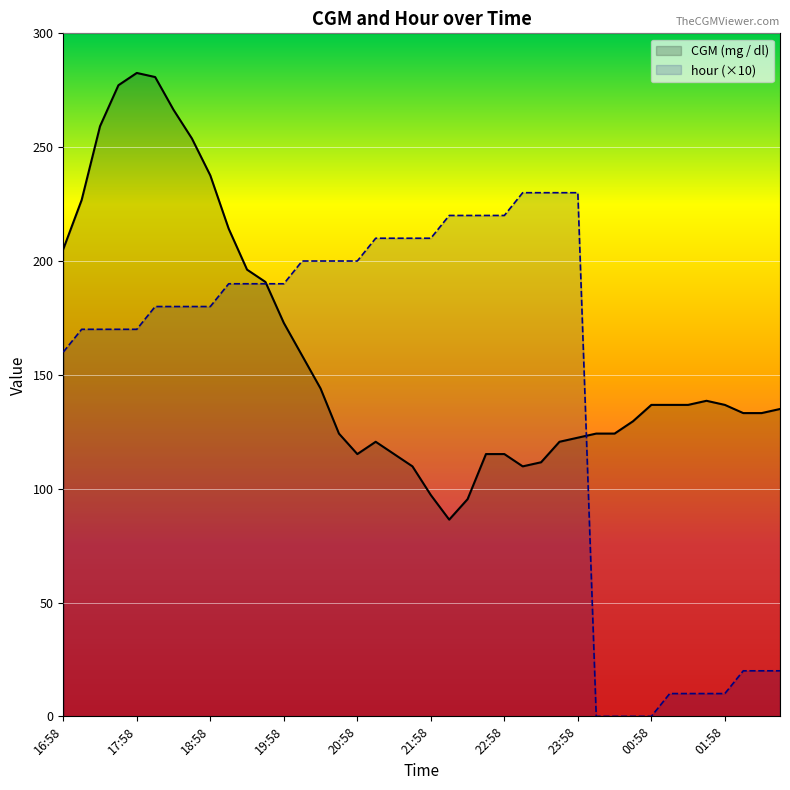

What are all the series names shown in the legend?

CGM (mg / dl), hour (×10)